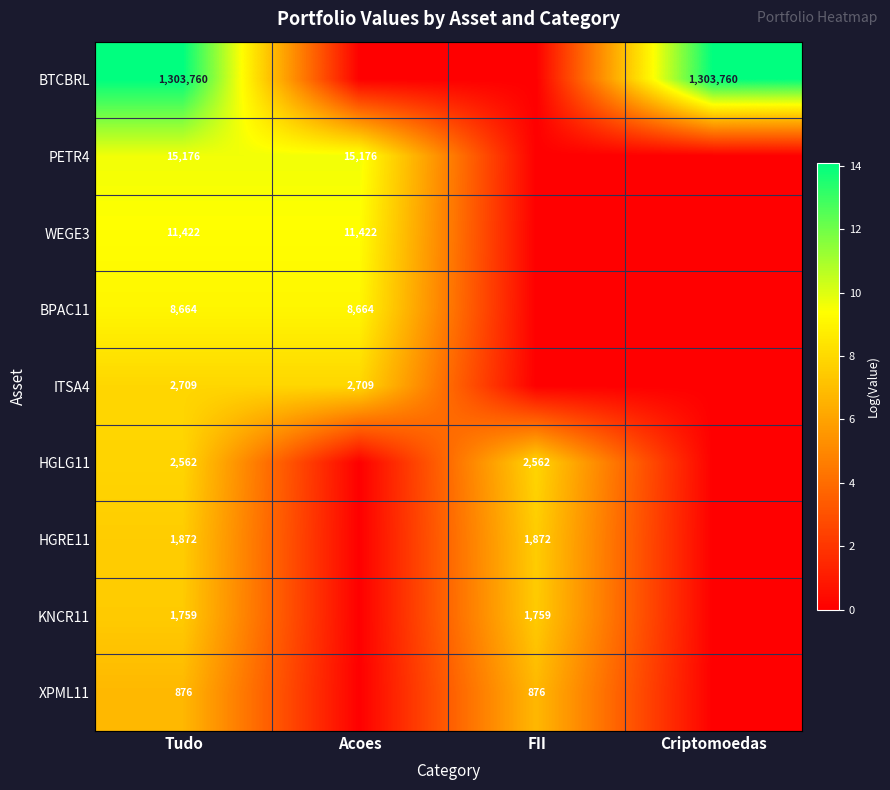

Is it true that PETR4 equals 3.7 at Tudo?

False